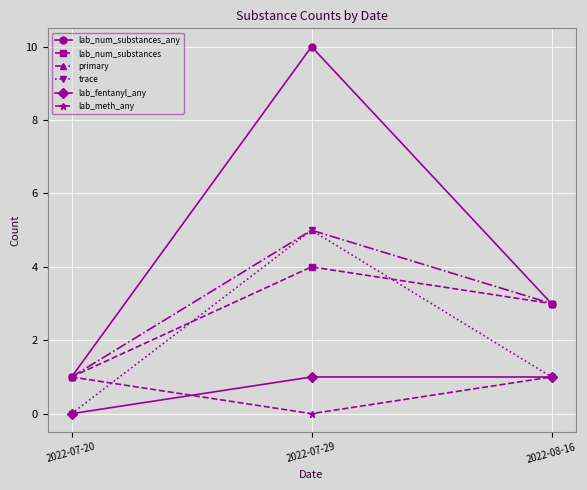

At which label does lab_num_substances reach its minimum?

2022-07-20